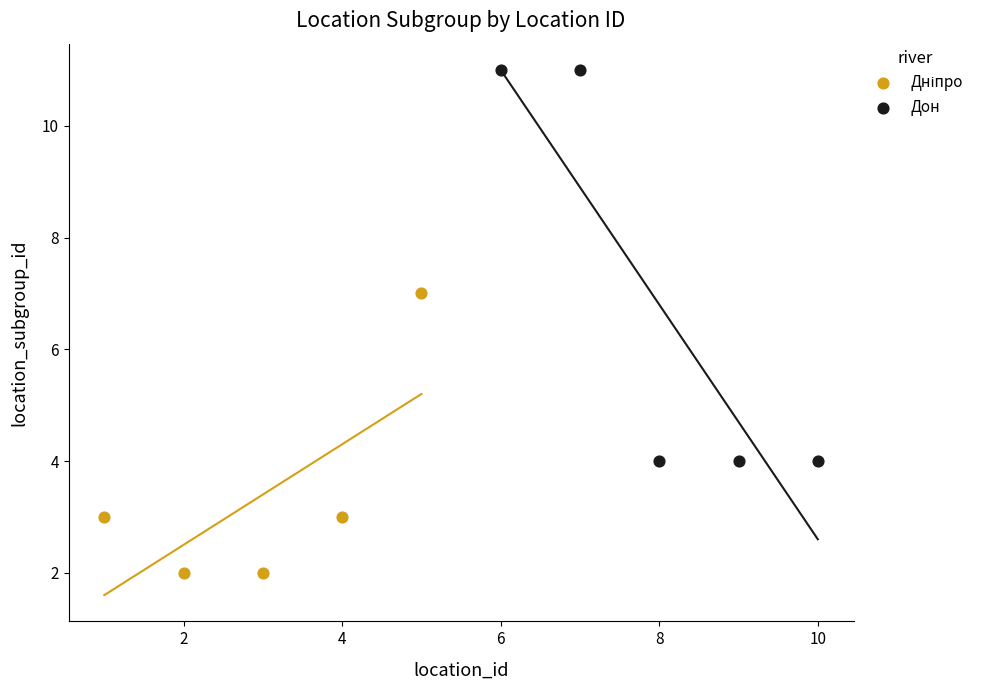

Which series reaches the maximum Y coordinate?

Дон